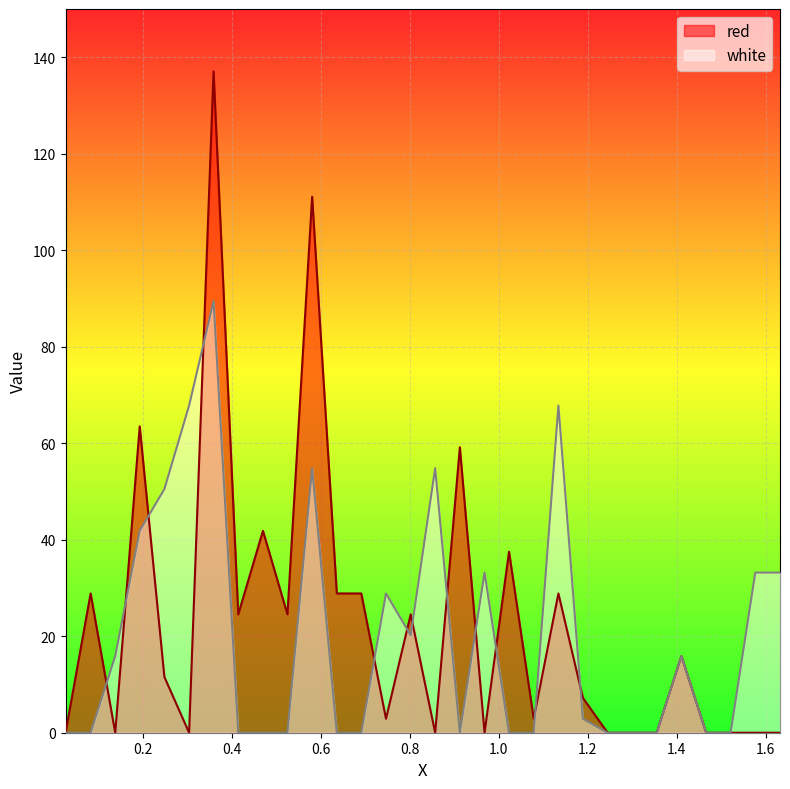

What are all the series names shown in the legend?

red, white